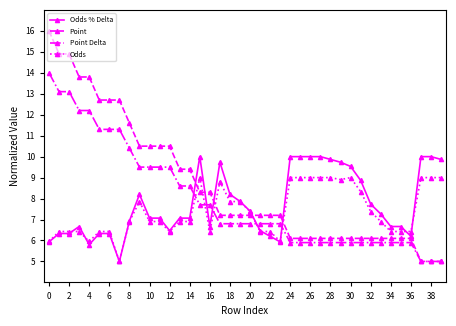

Which series has the widest spread of values?

Point